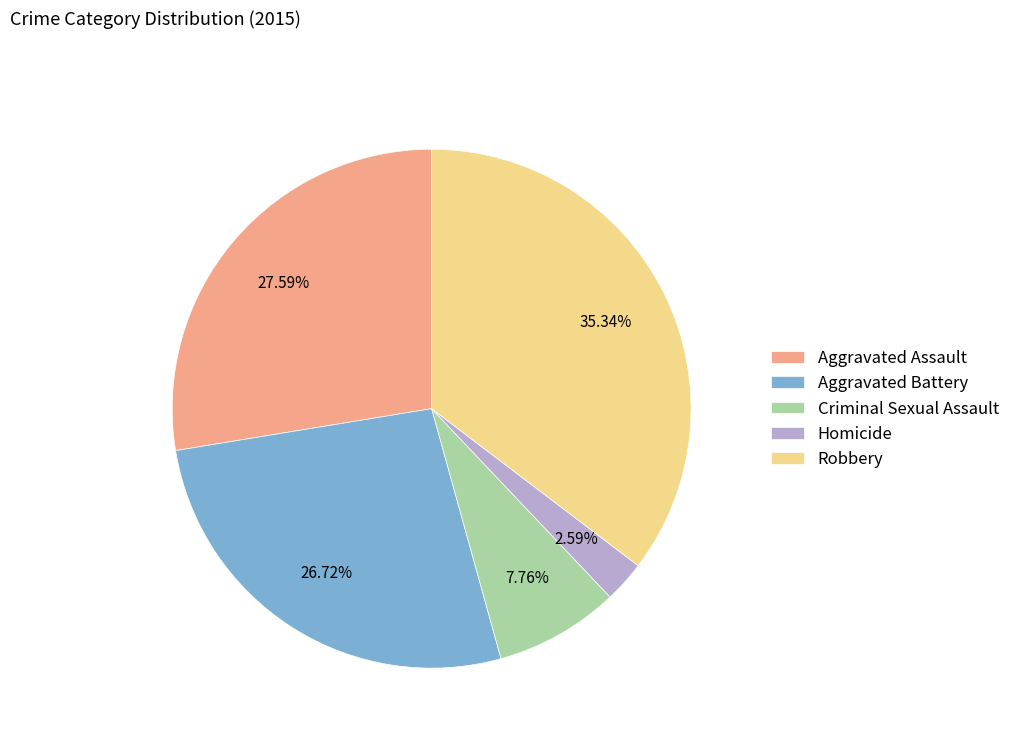

Rank the categories by value from lowest to highest.

Homicide, Criminal Sexual Assault, Aggravated Battery, Aggravated Assault, Robbery